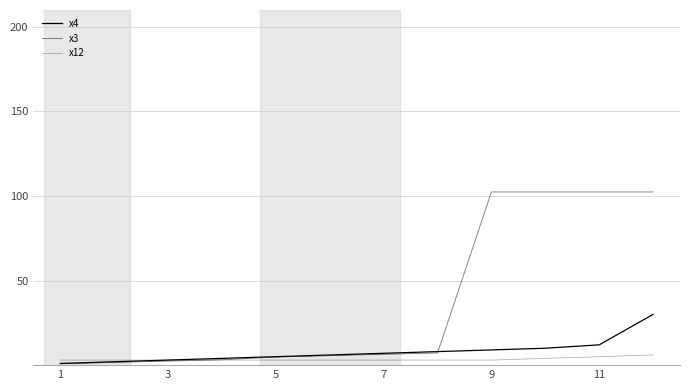

How many distinct data groups are displayed?

3